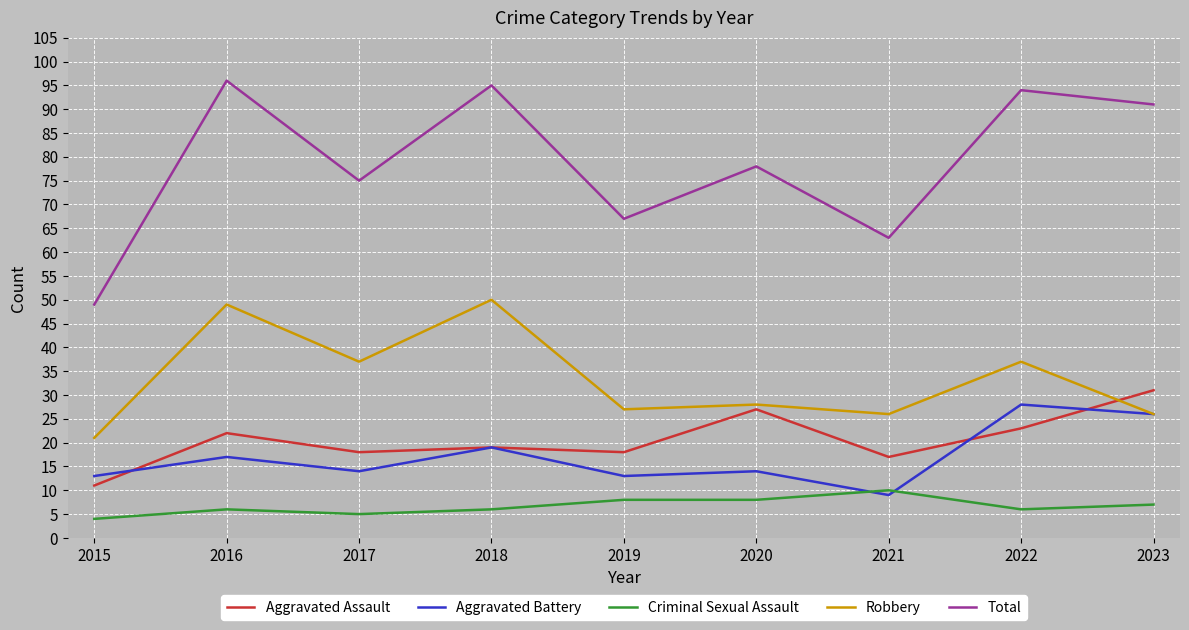

Which label corresponds to the largest value in the chart?

2016